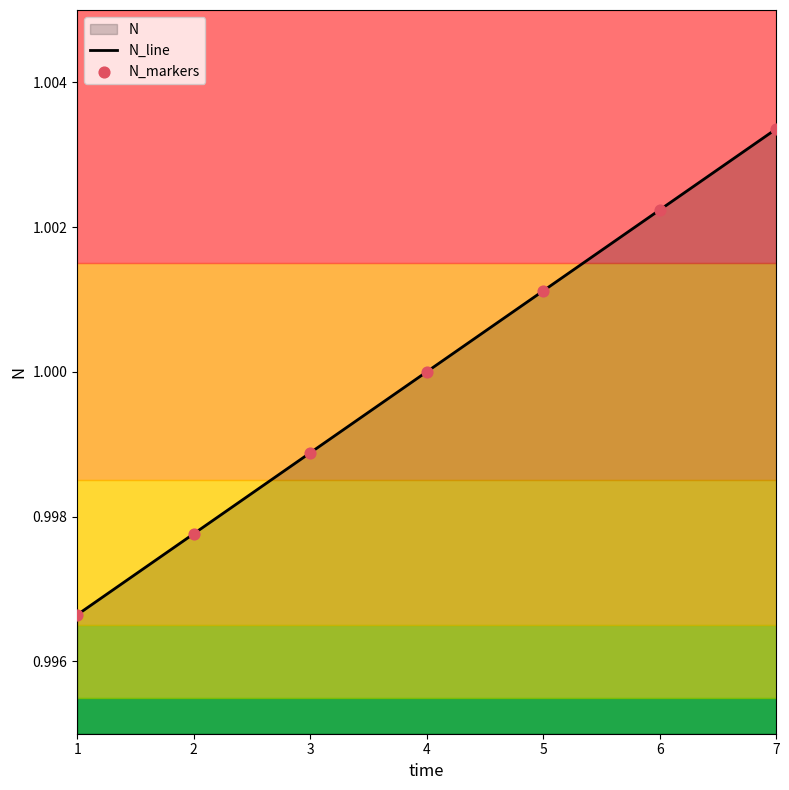

Is the value of N_line at 4 greater than the value of N_markers at 2?

Yes